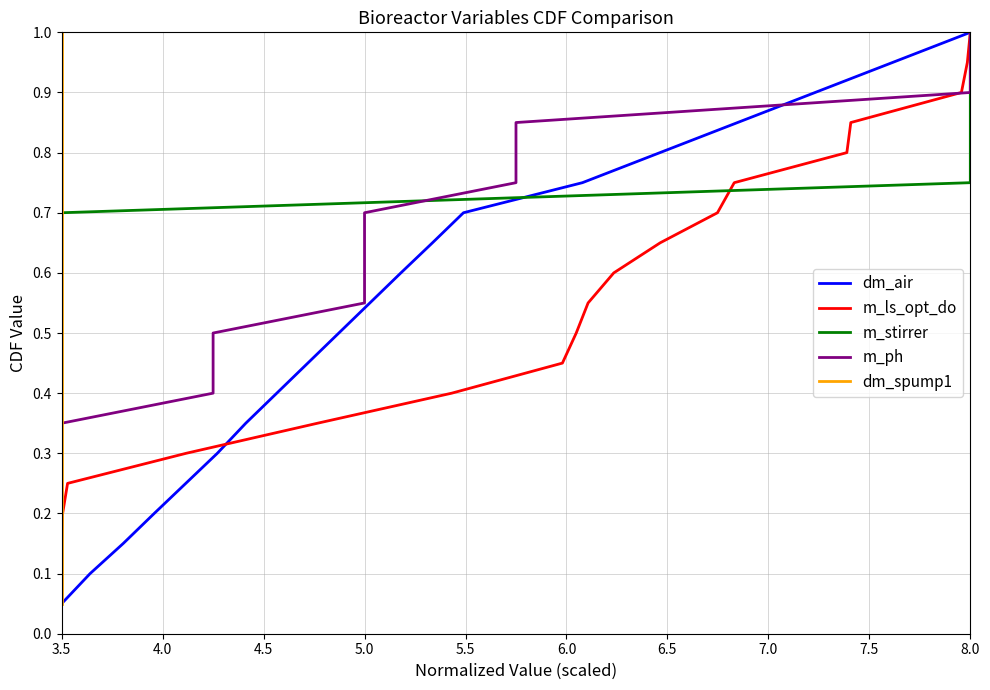

What is the difference between the maximum and minimum values in the dm_air series?

0.9